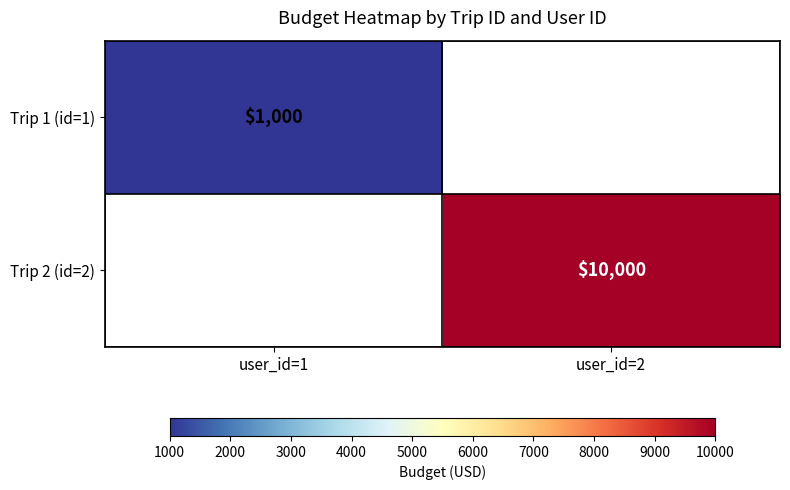

Is it true that Trip 2 (id=2) equals -3296 at user_id=1?

False